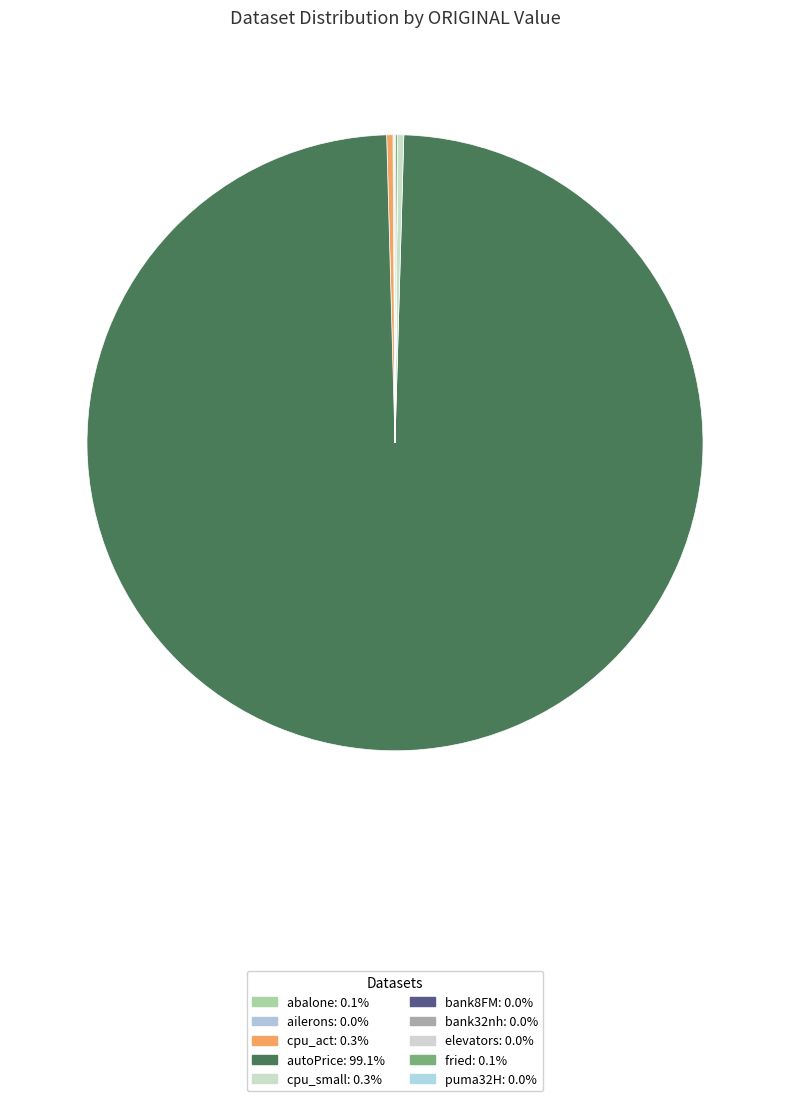

True or false: cpu_act accounts for 0% of the total.

True